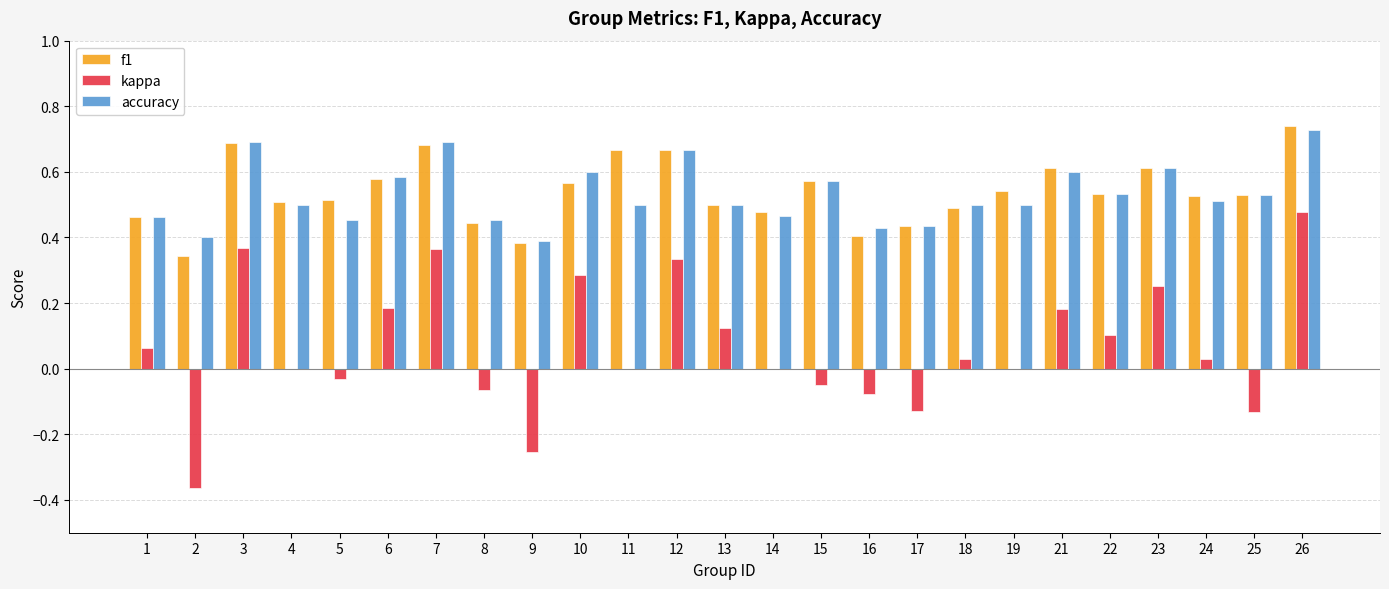

Where does the kappa series first go above 0?

1